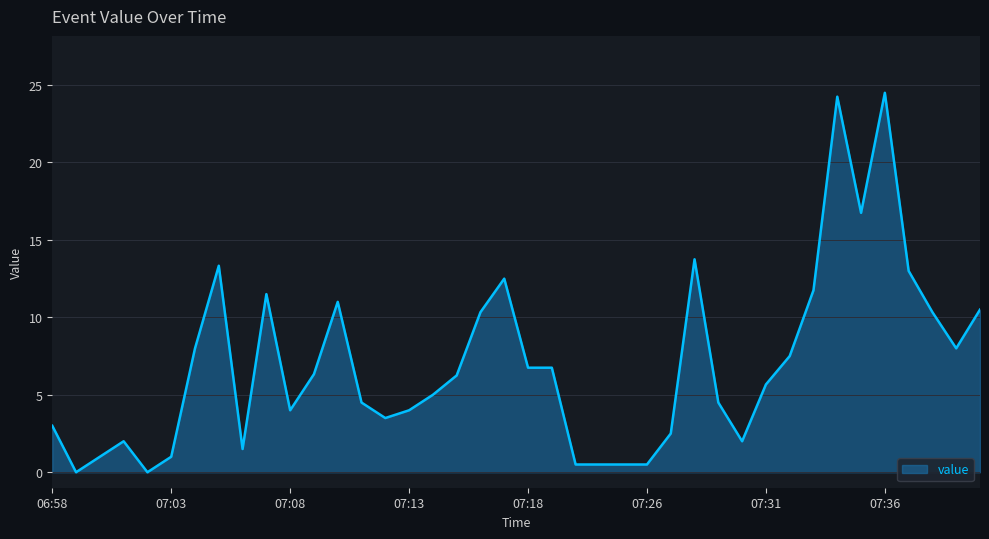

What is the greatest value displayed?

24.5